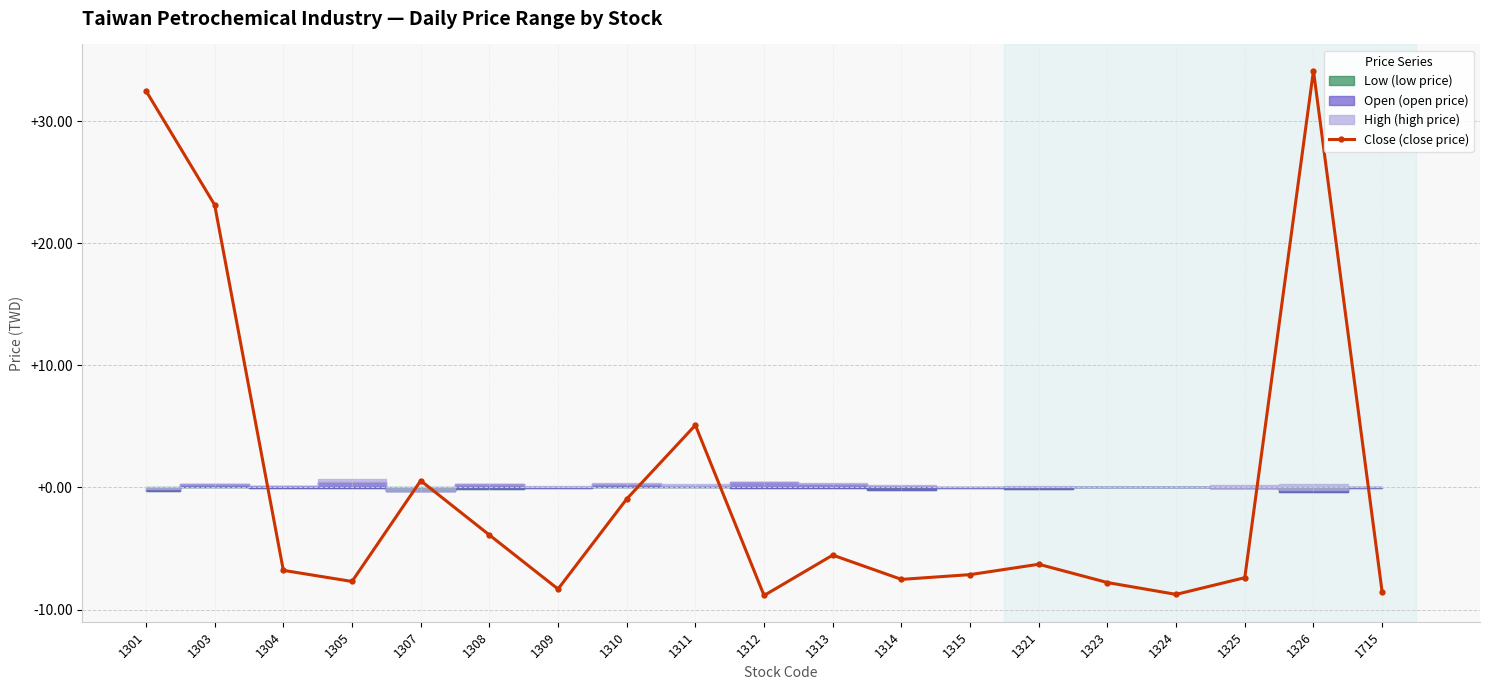

The value at 1305 is -3.2. True or false?

False